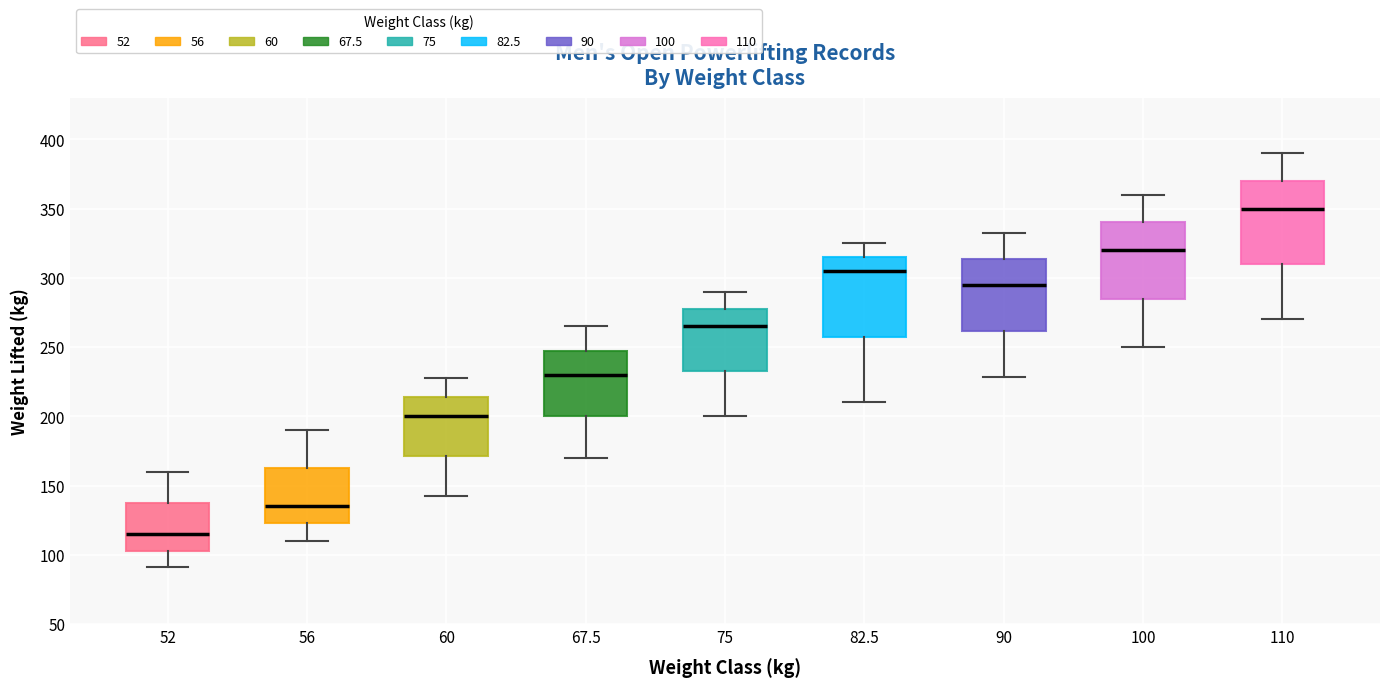

Which box's median line is the lowest?

52